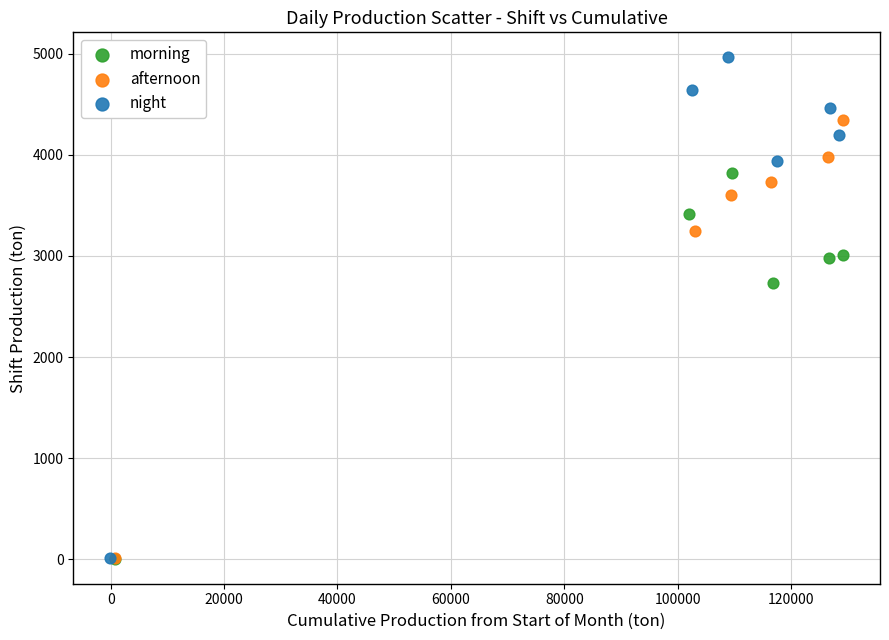

Which series has the widest spread of Y values?

night